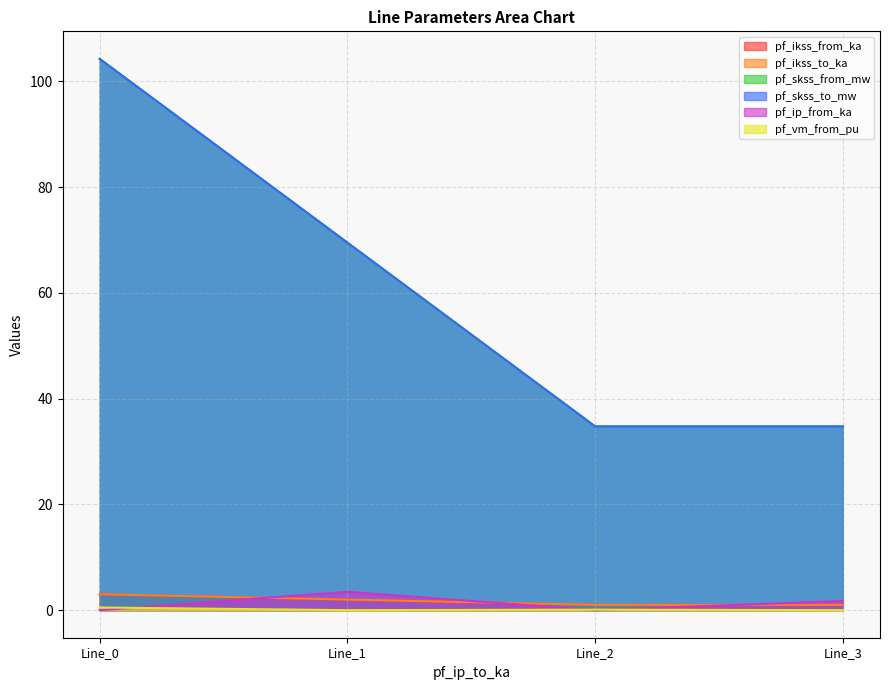

At how many categories does at least one series exceed 87?

1